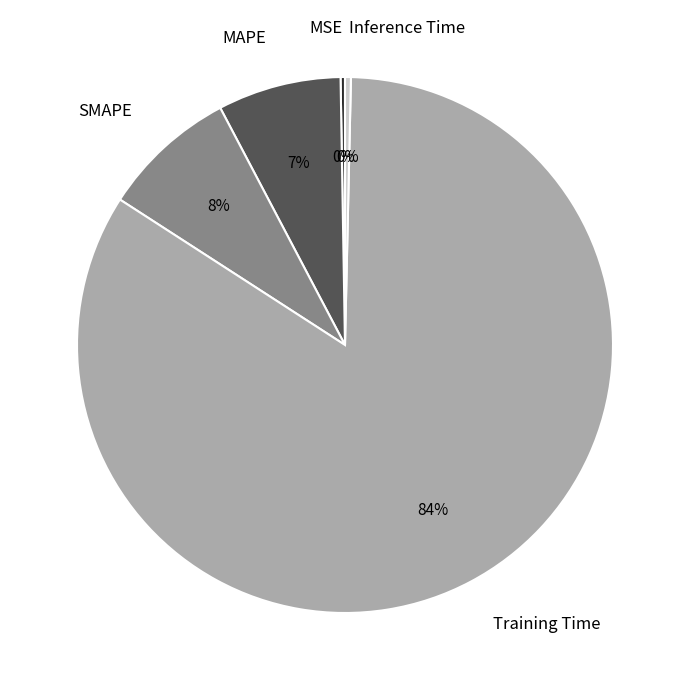

What is the majority slice?

Training Time